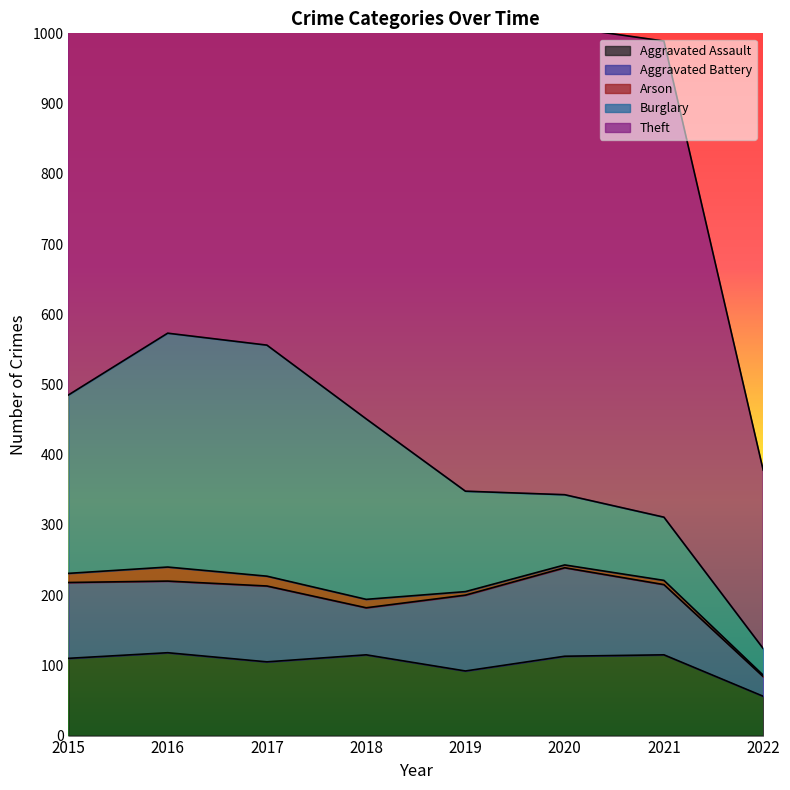

True or false: Burglary has more than 2 points higher than both neighbors.

False